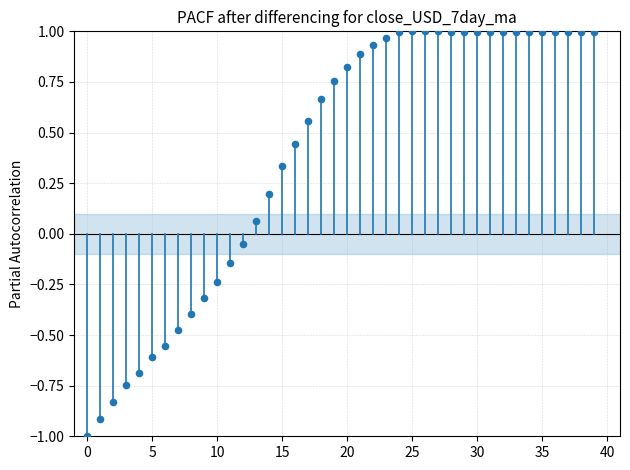

What is the range of Y values (max minus min)?

2.0